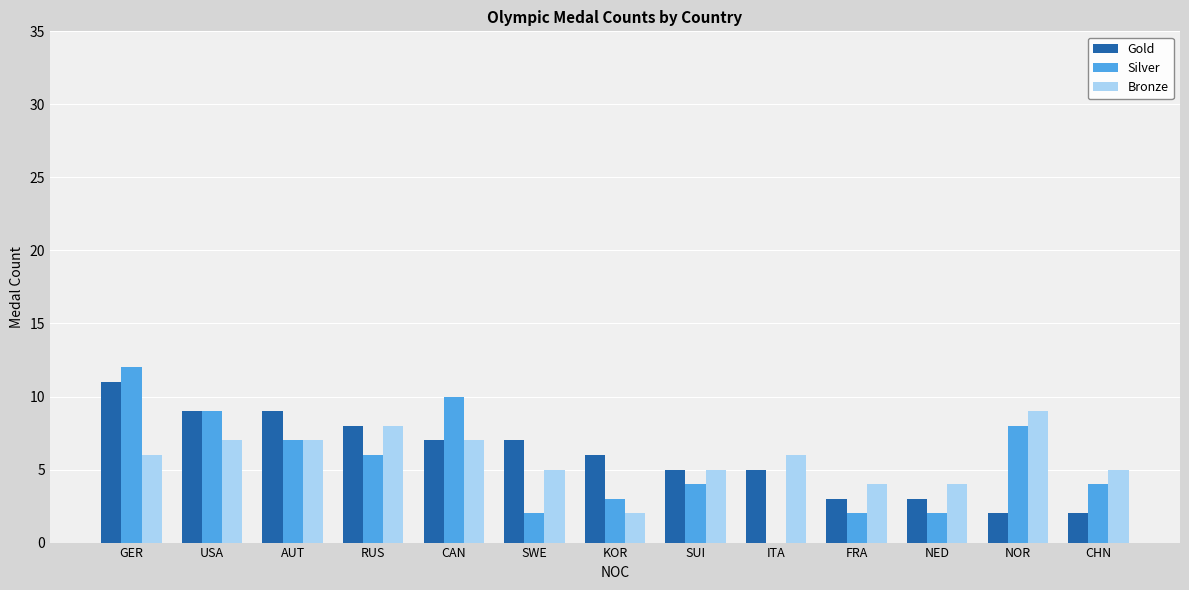

Count the number of data series in this chart.

3